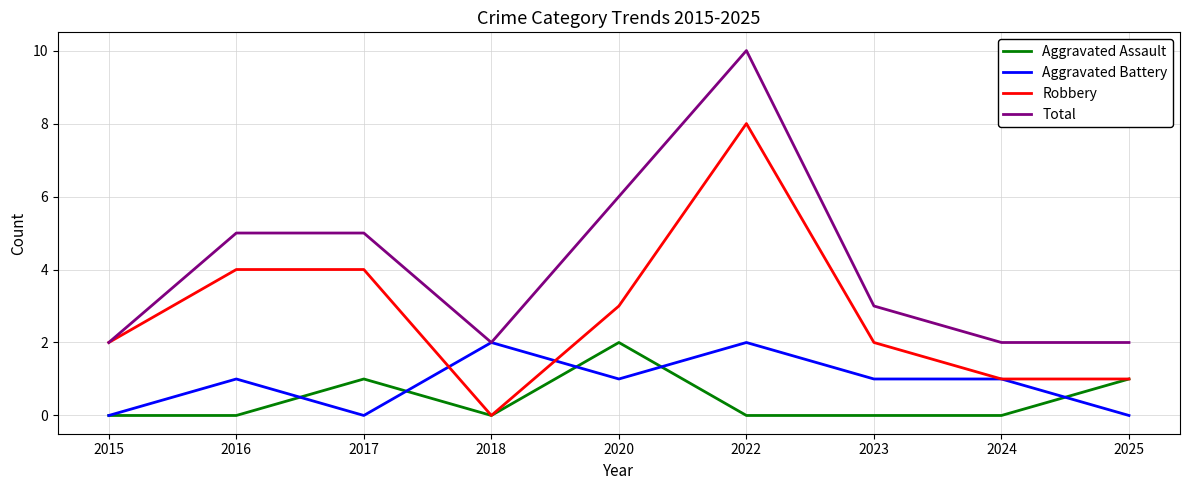

How many values in the Total series are below 3?

4